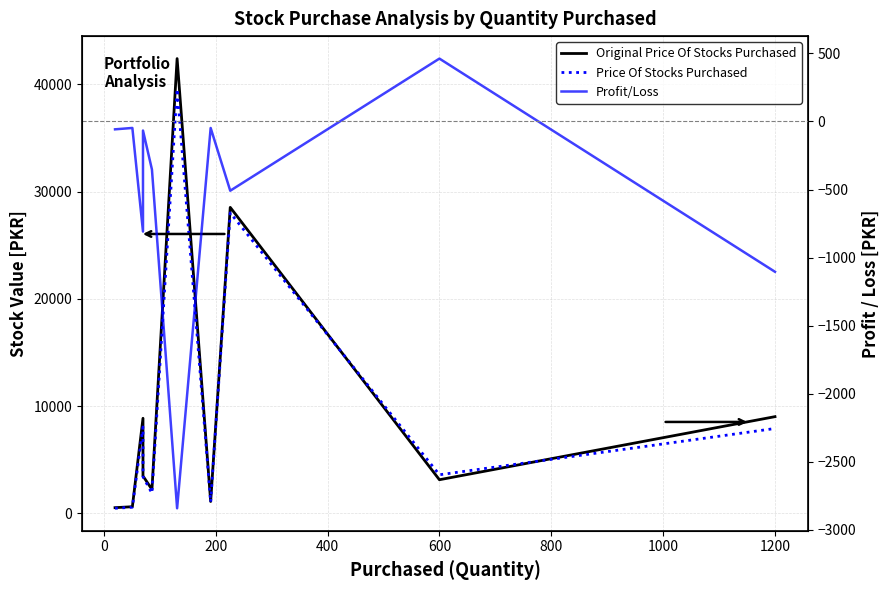

Does the chart display data point markers on the line(s)?

No